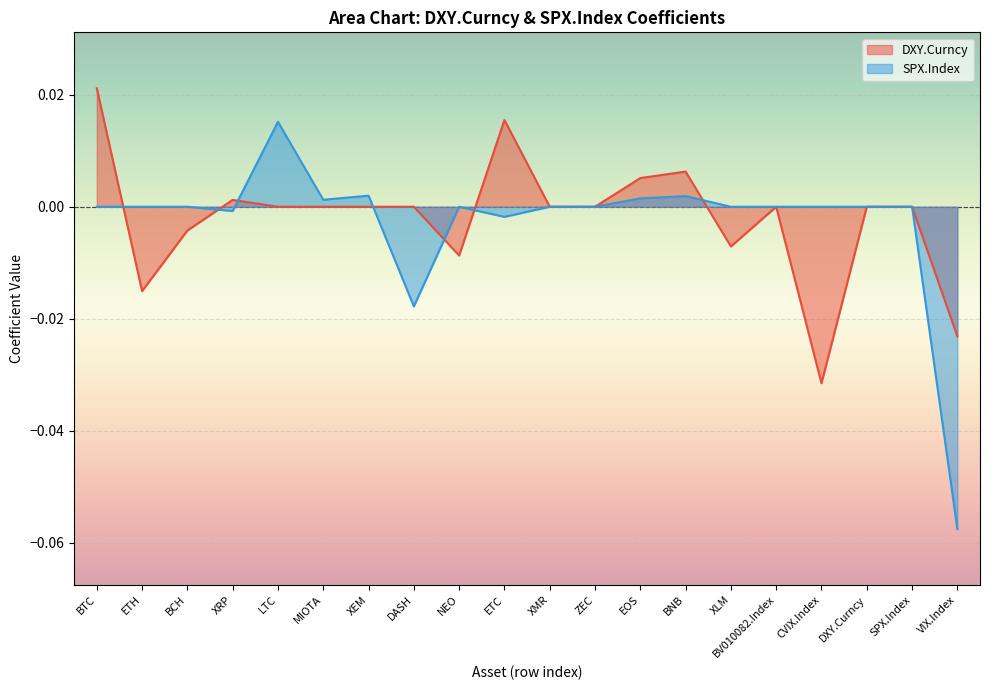

At which category does SPX.Index reach its first local peak?

LTC